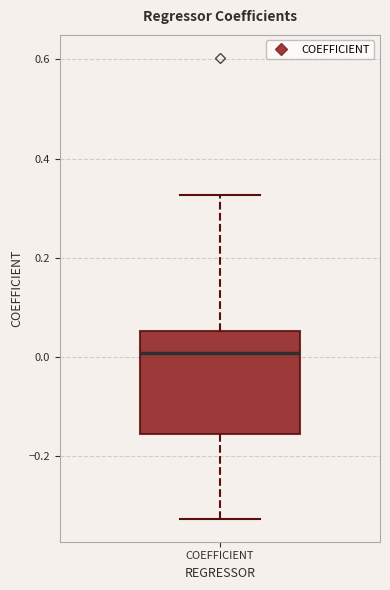

Where does the upper whisker of the box for COEFFICIENT end on the y-axis? The values are not printed on the chart, so give them approximately, as read against the axis.

0.32